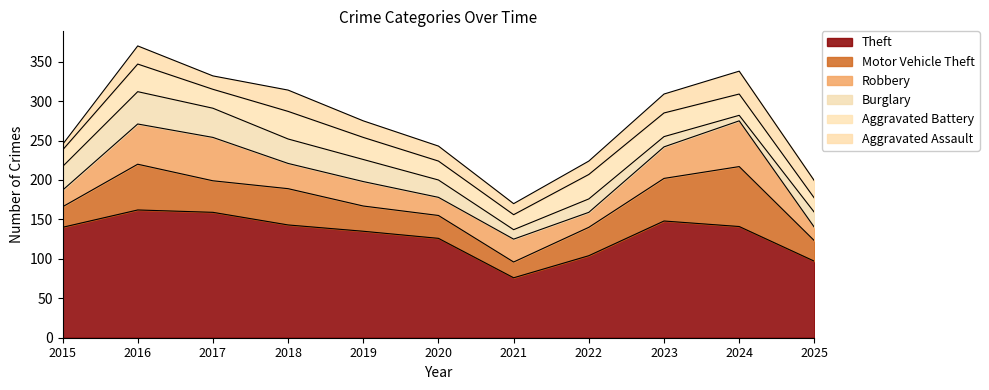

The value of Motor Vehicle Theft at 2022 is 36. True or false?

True